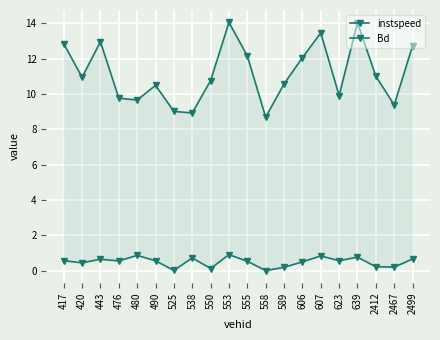

Which category has the highest value in the Bd series?

553